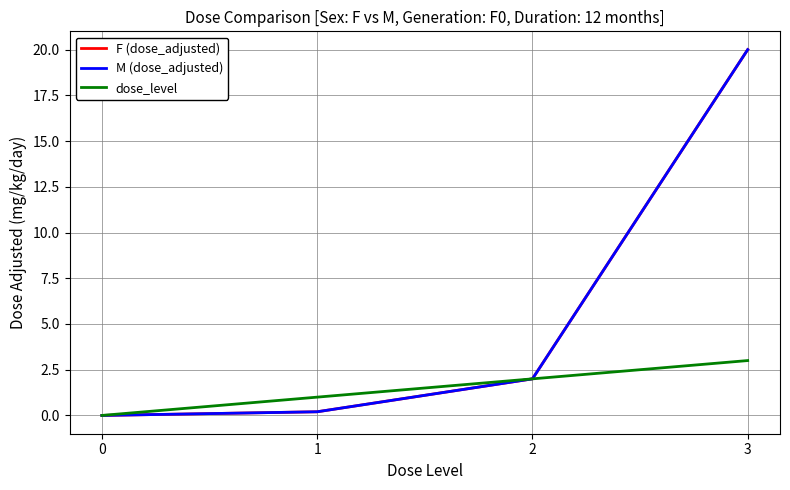

Reading right to left, extract all data points from this chart.

F (dose_adjusted): 3=20.0	2=2.0	1=0.2	0=0.0
M (dose_adjusted): 3=20.0	2=2.0	1=0.2	0=0.0
dose_level: 3=3.0	2=2.0	1=1.0	0=0.0